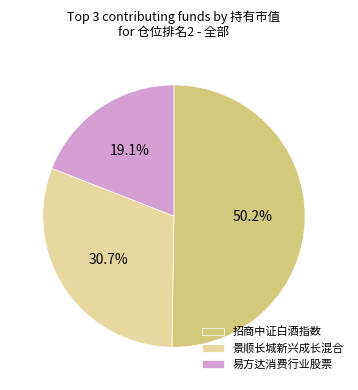

Is it true that 景顺长城新兴成长混合 is 38% of the pie?

False